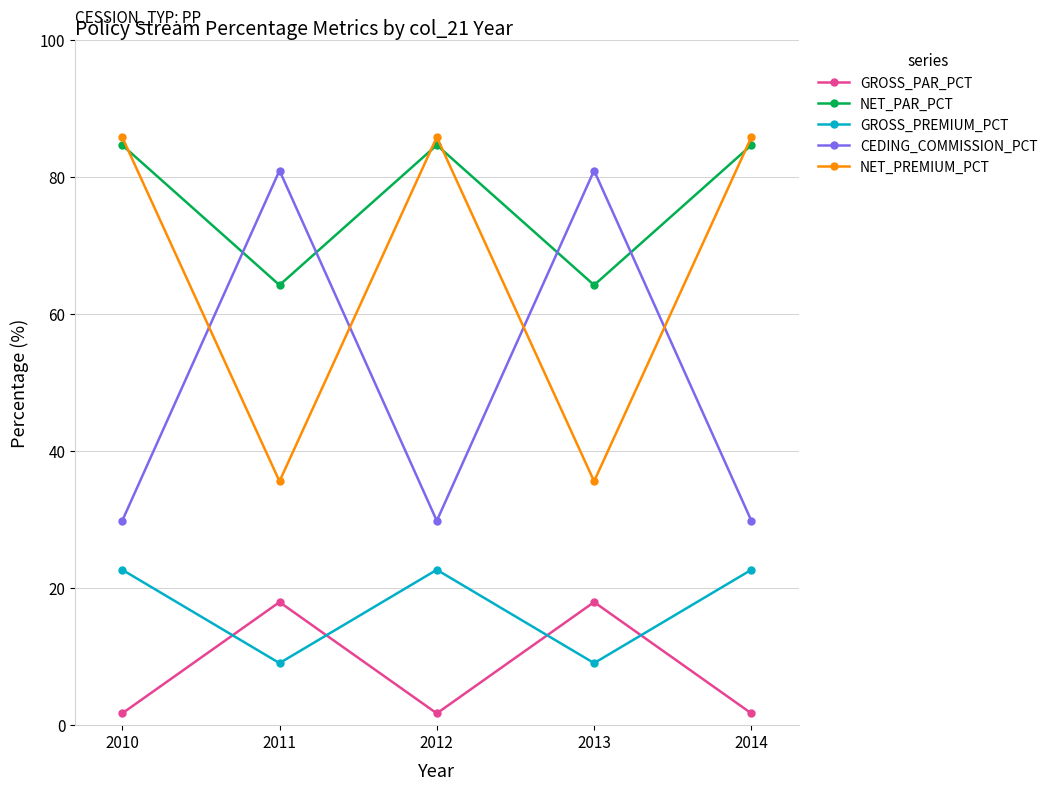

Reading left to right, extract all data points from this chart.

GROSS_PAR_PCT: 1.7	18.0	1.7	18.0	1.7
NET_PAR_PCT: 84.7	64.3	84.7	64.3	84.7
GROSS_PREMIUM_PCT: 22.7	9.1	22.7	9.1	22.7
CEDING_COMMISSION_PCT: 29.8	81.0	29.8	81.0	29.8
NET_PREMIUM_PCT: 85.9	35.6	85.9	35.6	85.9